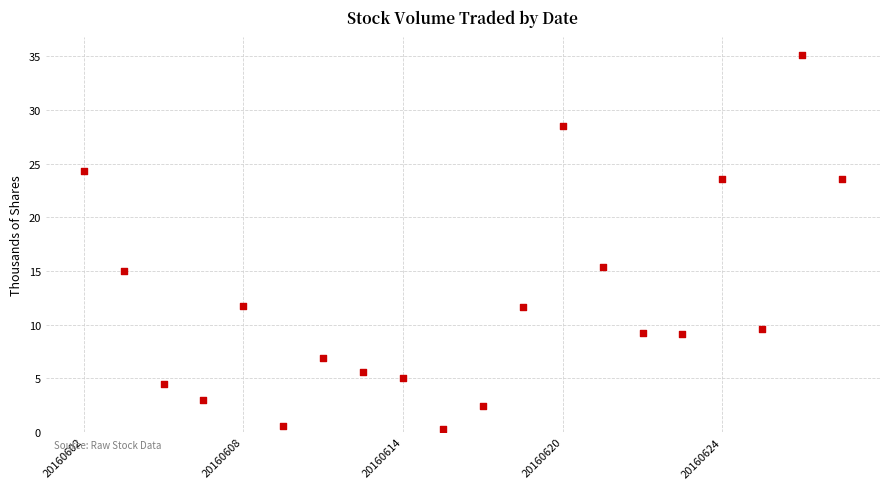

What Y value in the scatter plot is closest to 17?

15.4